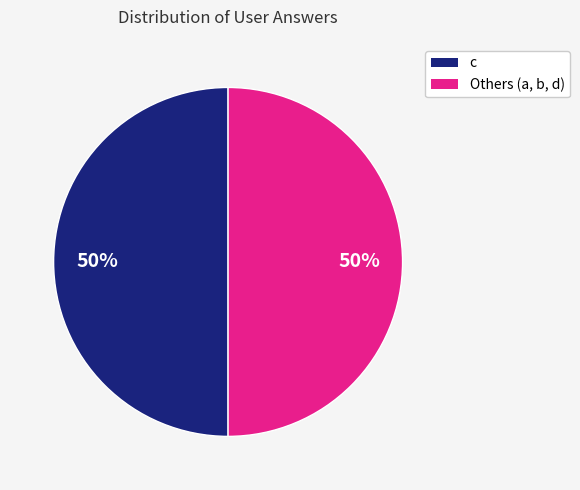

How many segments does this pie chart have?

2